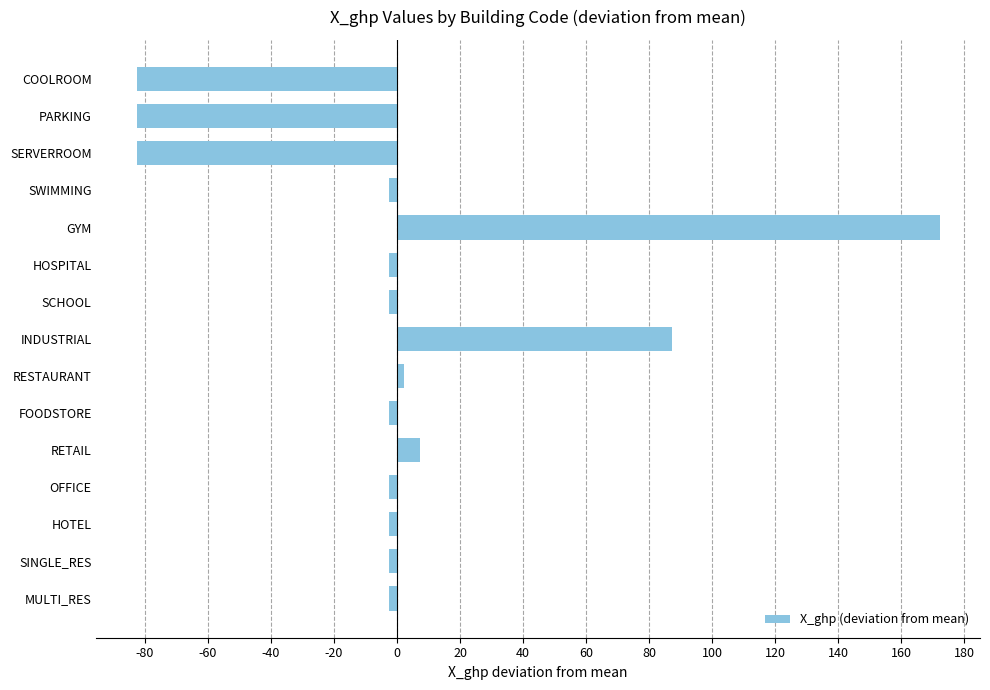

What is the difference between the second highest and minimum values?

170.0